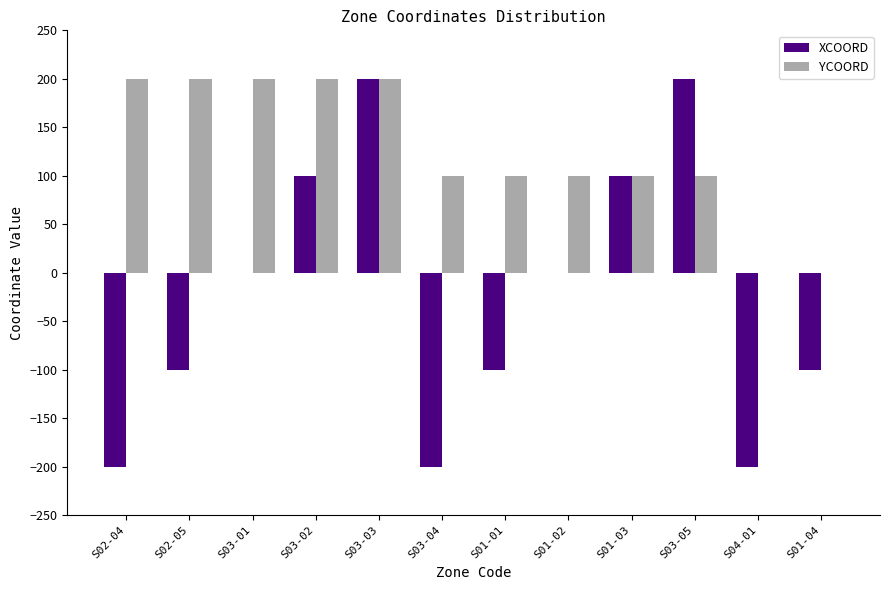

How many groups of bars are there?

12